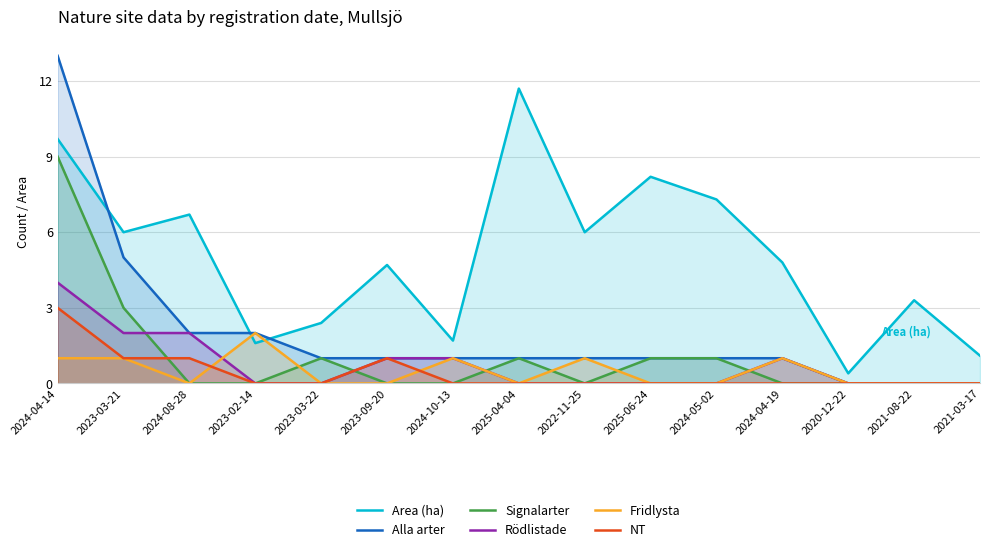

What is the spread (max minus min) of values at 2025-06-24?

8.2